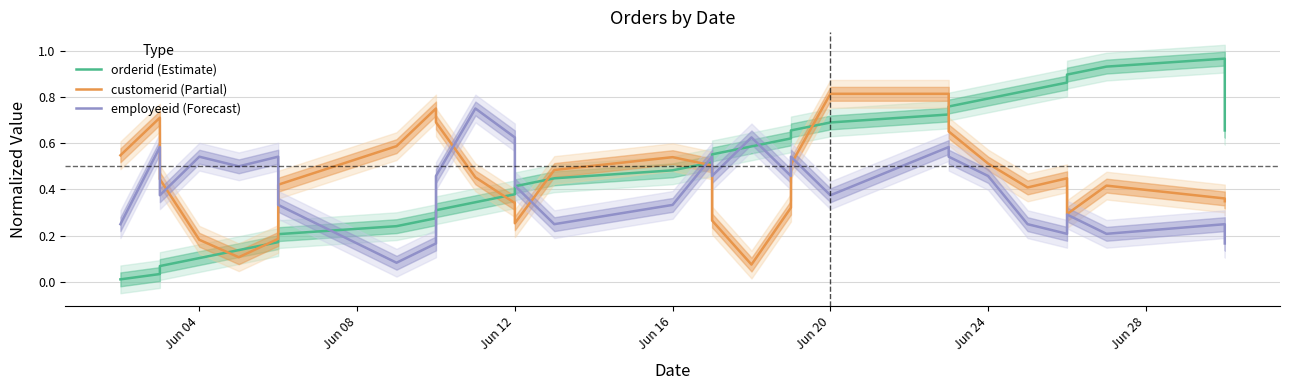

True or false: orderid (Estimate) and customerid (Partial) cross at least once.

True